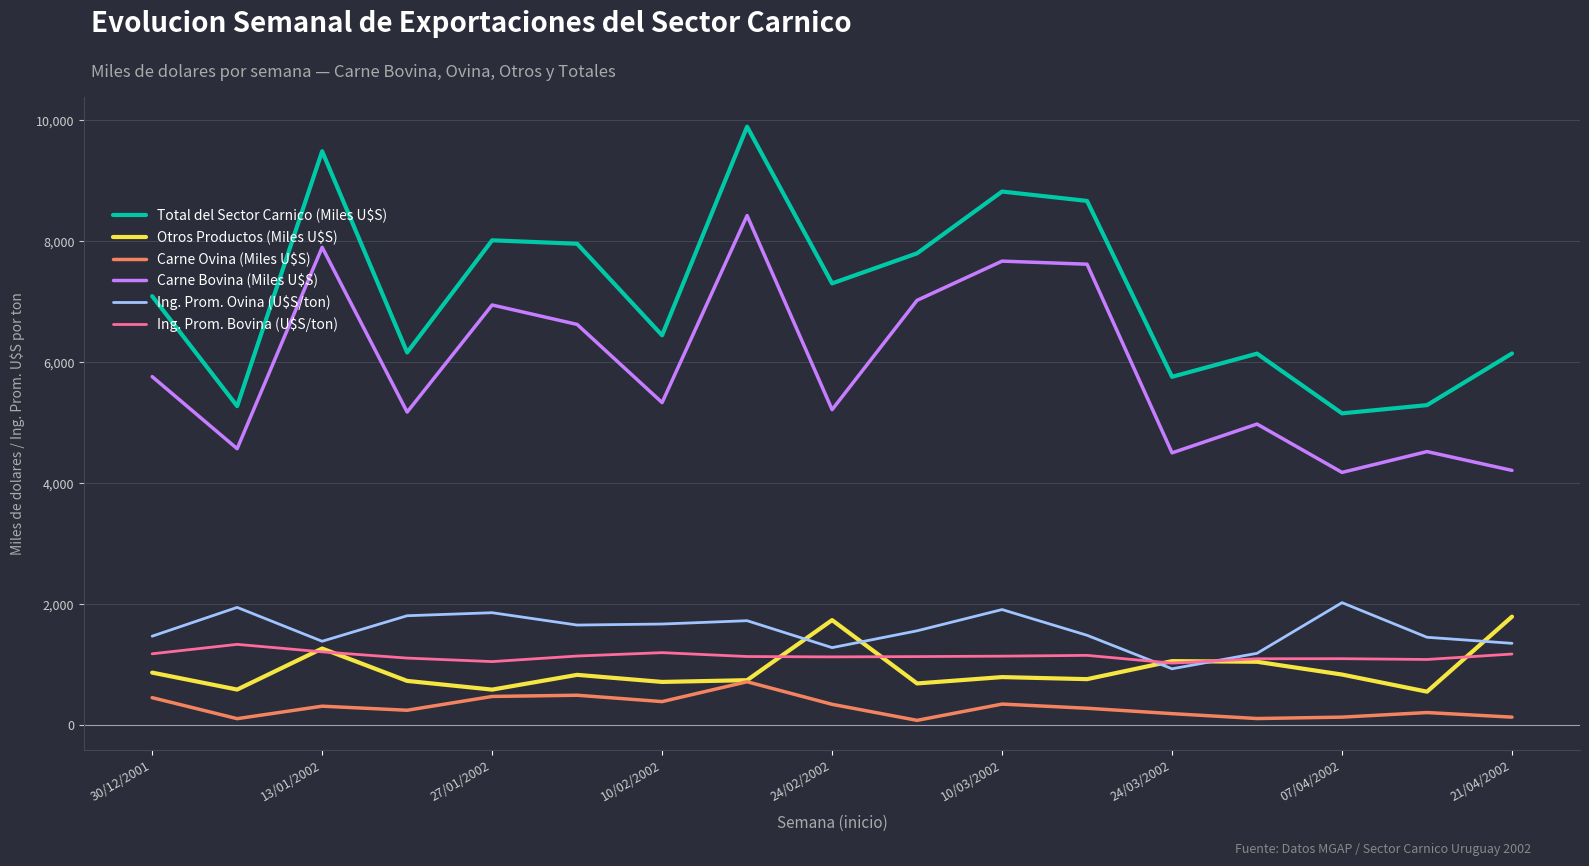

What is the maximum value shown in the chart?

9895